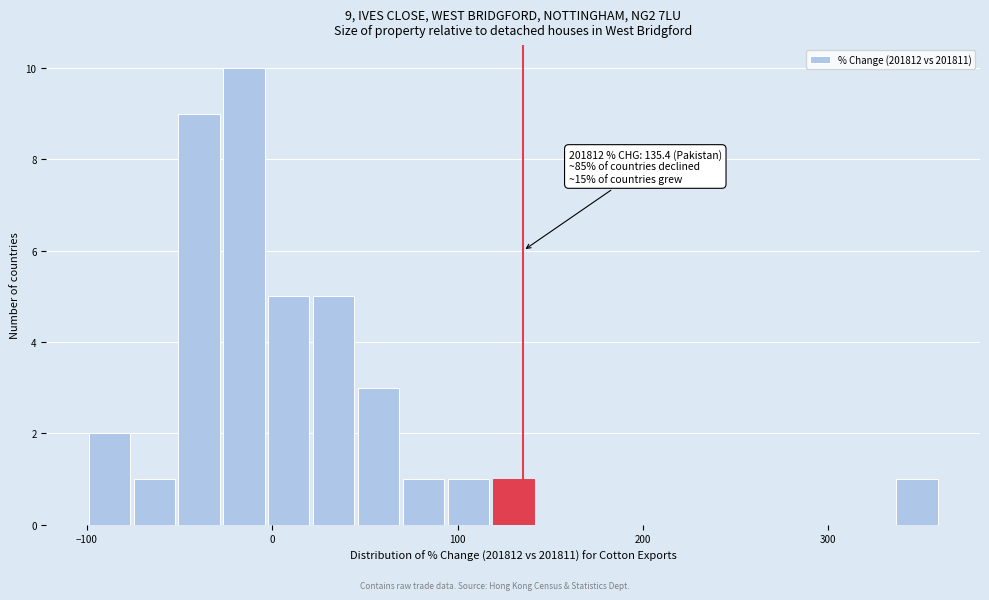

Read against the x-axis, roughly where is the centre of the tallest bar?

-20